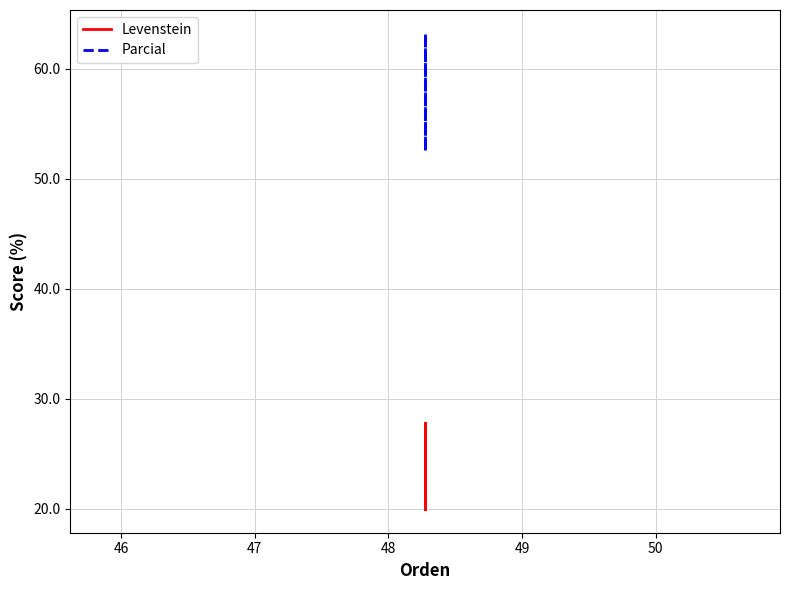

How many lines are shown in the chart?

2